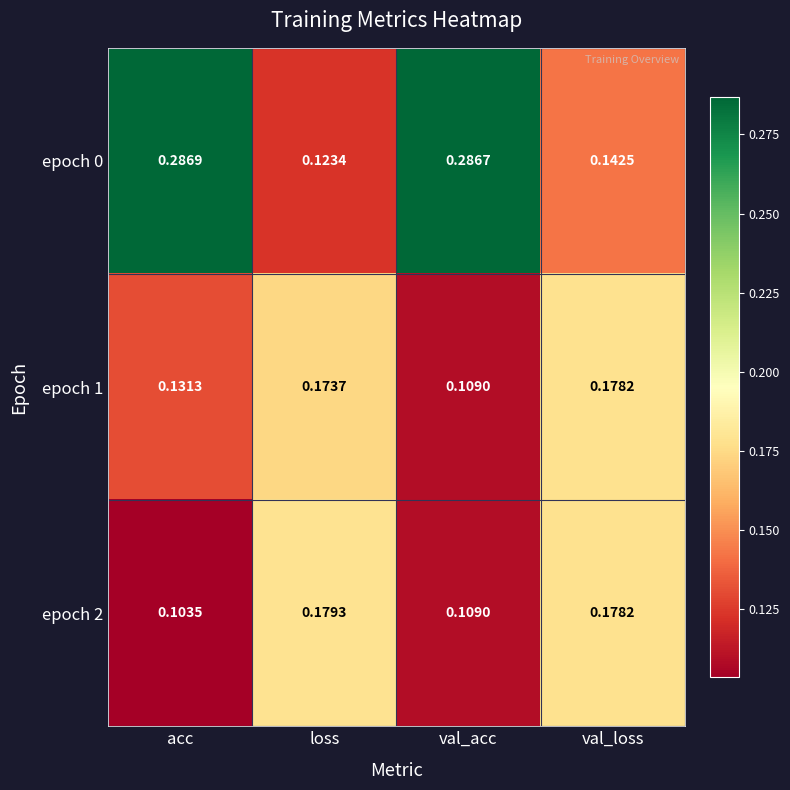

Which label corresponds to the largest value in the chart?

acc